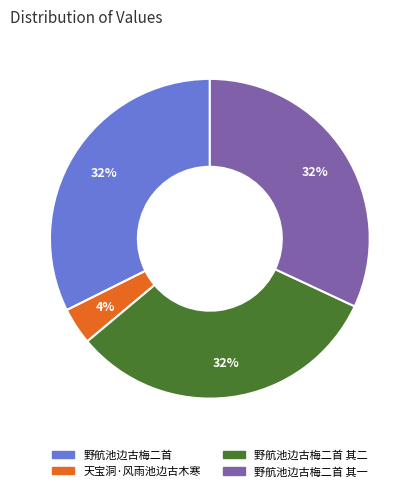

Is there a majority slice in this chart?

No